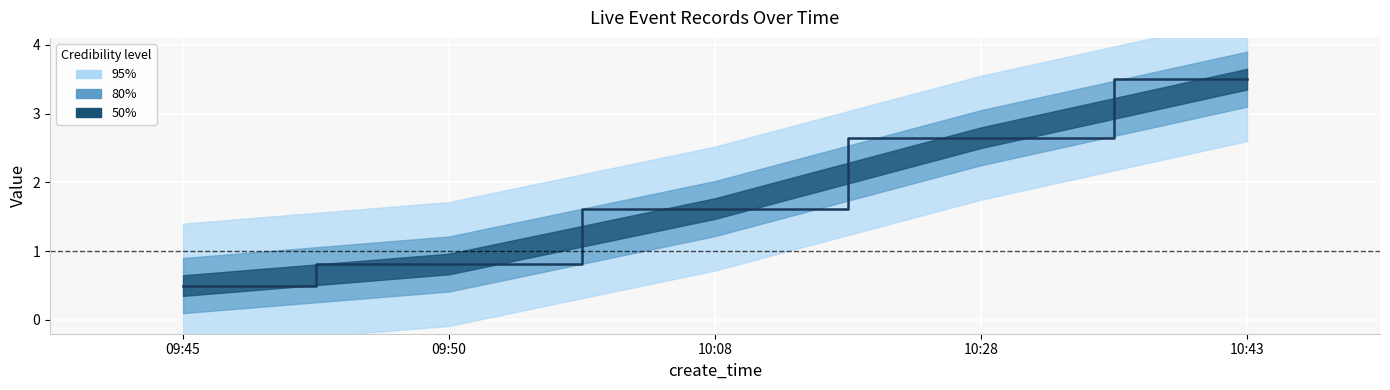

What is the sum of the values at 10:43 and 09:50?

4.3